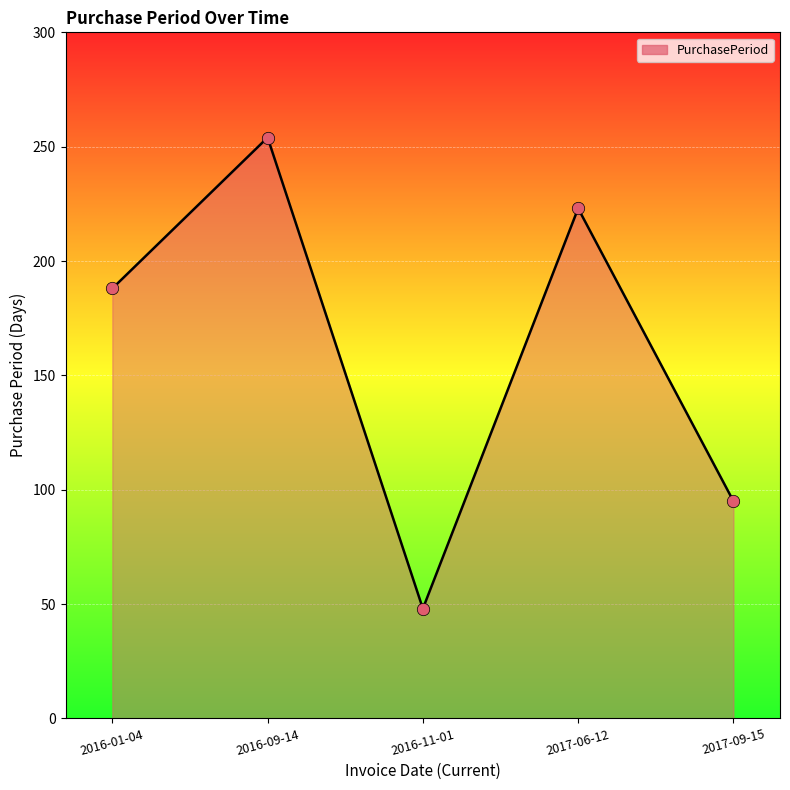

What is the ratio of the value at 2017-06-12 to the value at 2017-09-15?

2.3